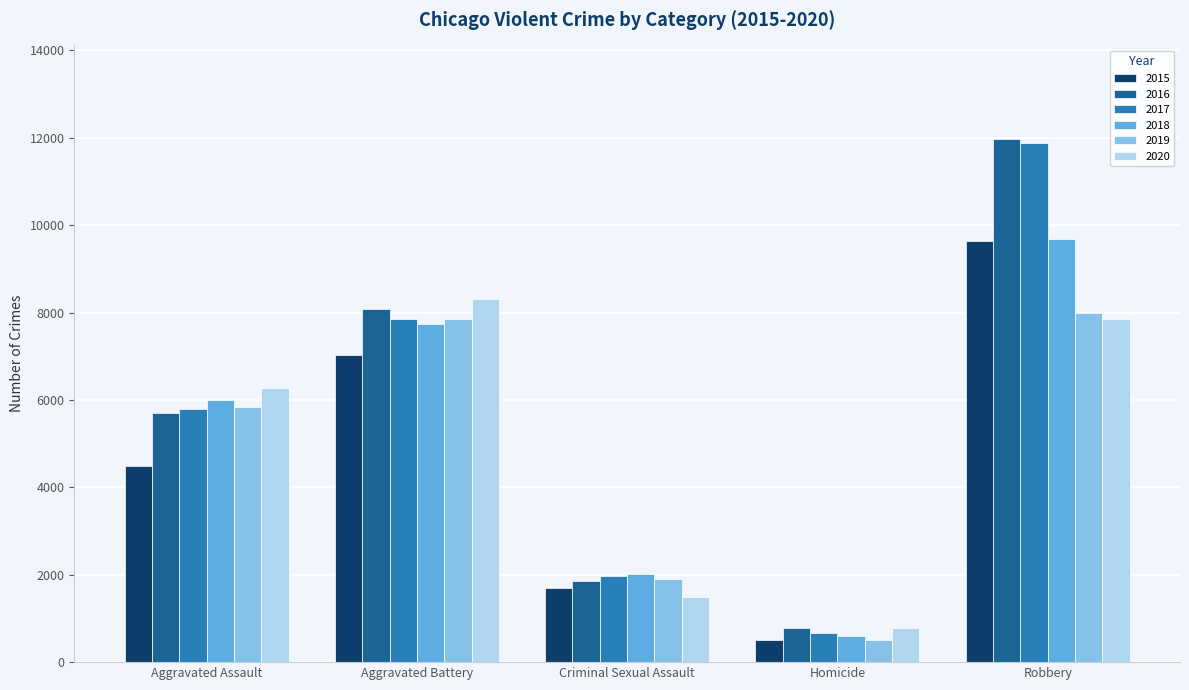

Reading right to left, what are all the values shown in this chart?

2015: 9638	496	1691	7019	4480
2016: 11960	786	1846	8086	5712
2017: 11880	672	1965	7845	5793
2018: 9681	588	2023	7735	6001
2019: 7995	499	1907	7858	5841
2020: 7855	787	1480	8319	6264